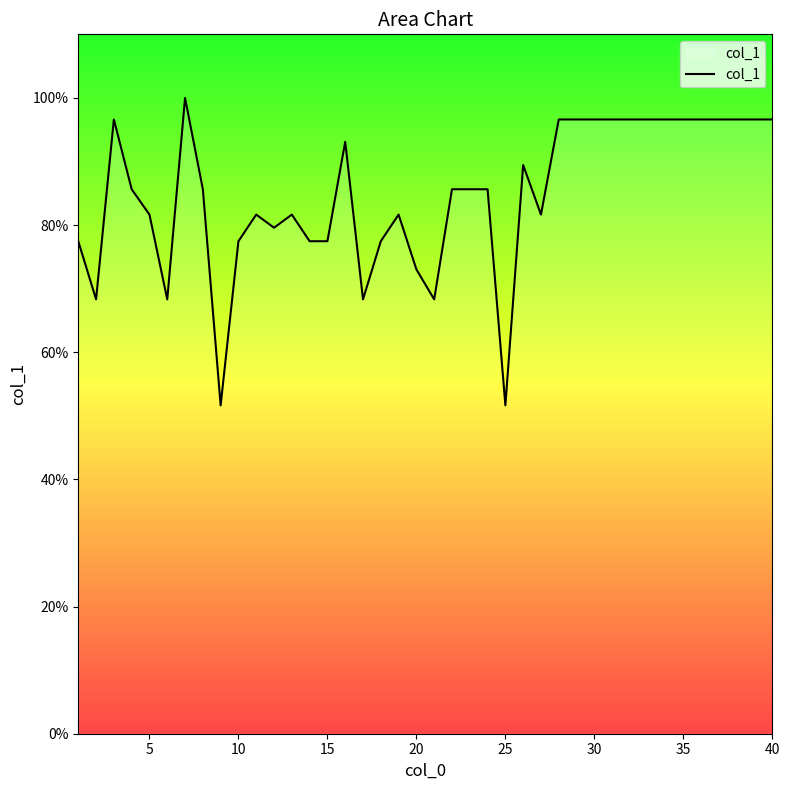

True or false: there are more than 2 points higher than both neighbors.

True